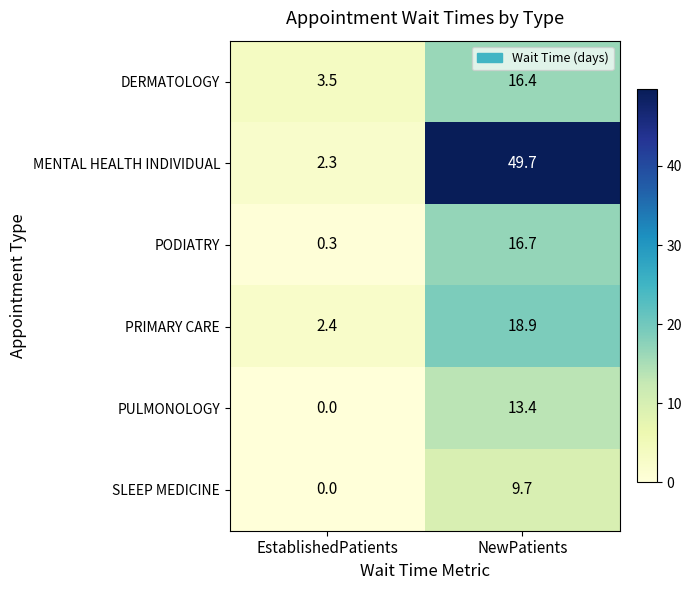

The PODIATRY series shows 0.3 at EstablishedPatients. True or false?

True